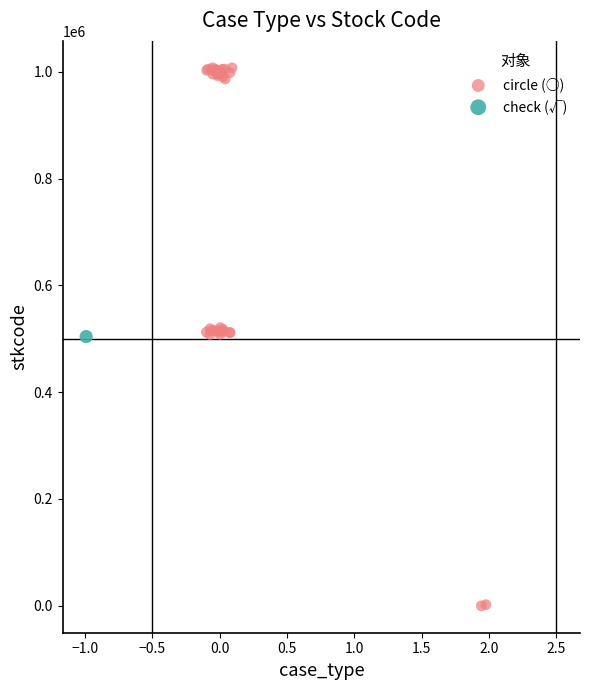

What are all the series names shown in the legend?

circle (○), check (√)